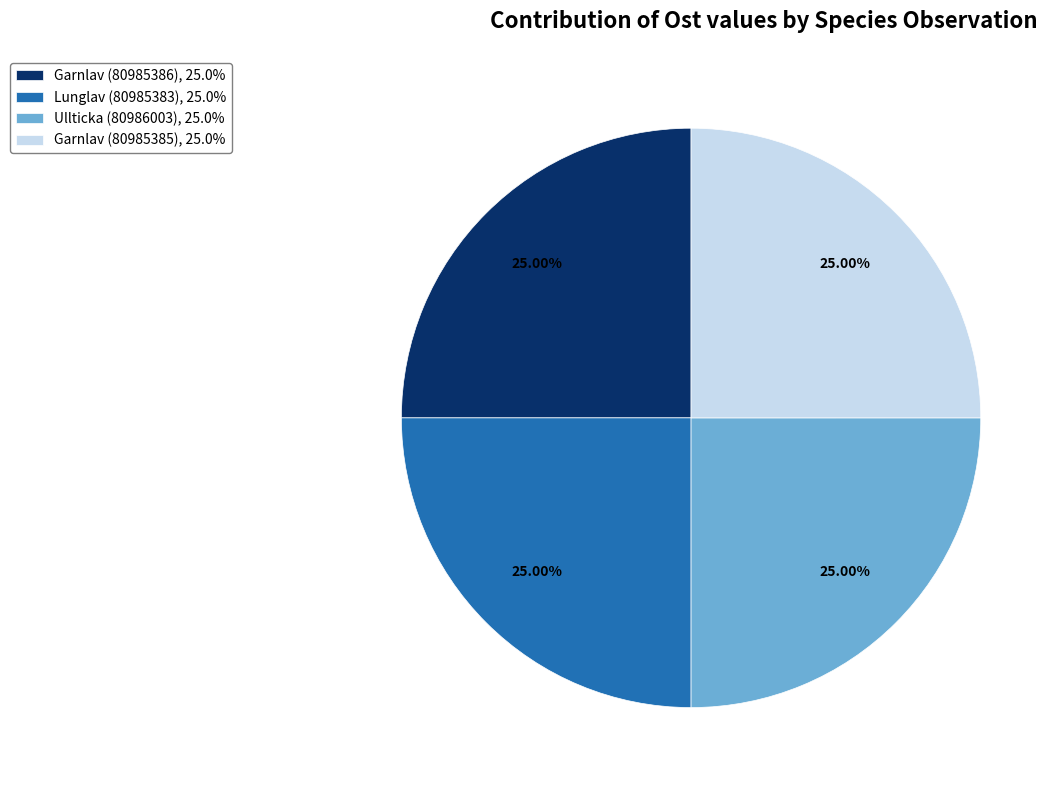

To the nearest percent, what is the combined percentage of Garnlav (80985385) and Ullticka (80986003)?

50%